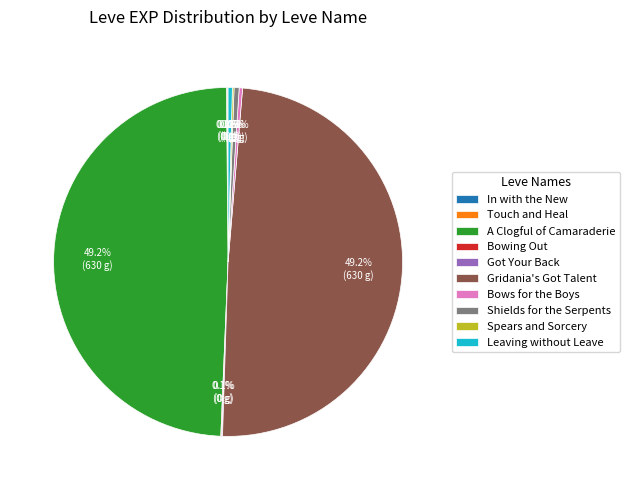

What is the total percentage of Leaving without Leave and Shields for the Serpents?

0.9%